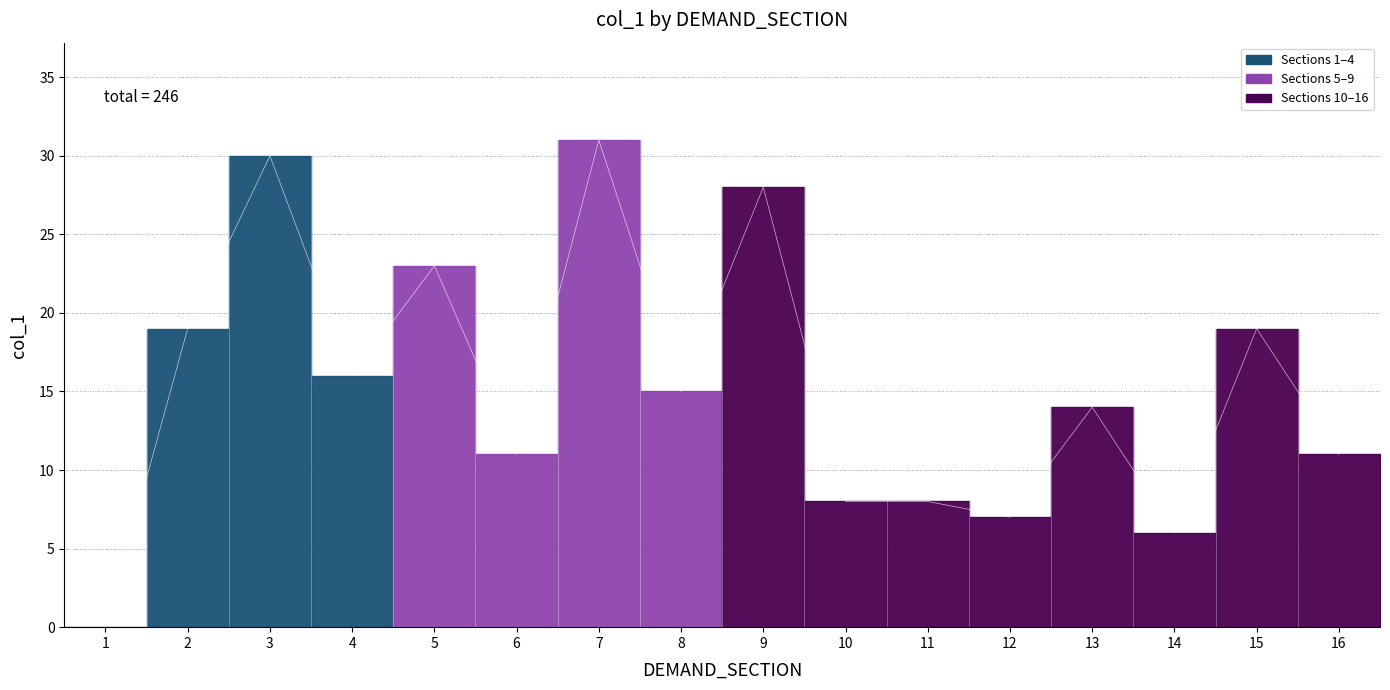

True or false: the data shows 28 at 9.

True